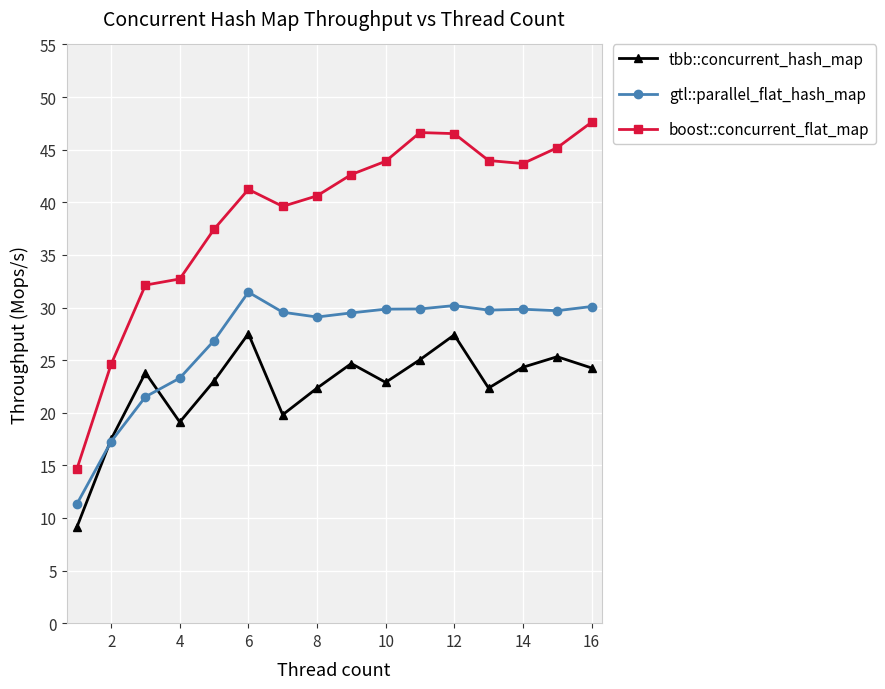

List the series in order of their overall mean, lowest first.

tbb::concurrent_hash_map, gtl::parallel_flat_hash_map, boost::concurrent_flat_map